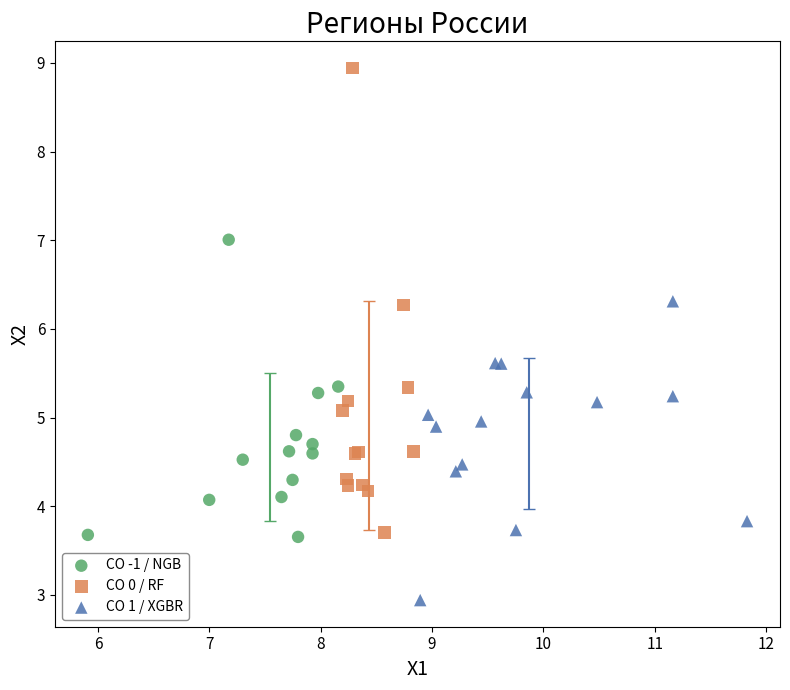

Which series has the largest Y range (max minus min)?

CO 0 / RF